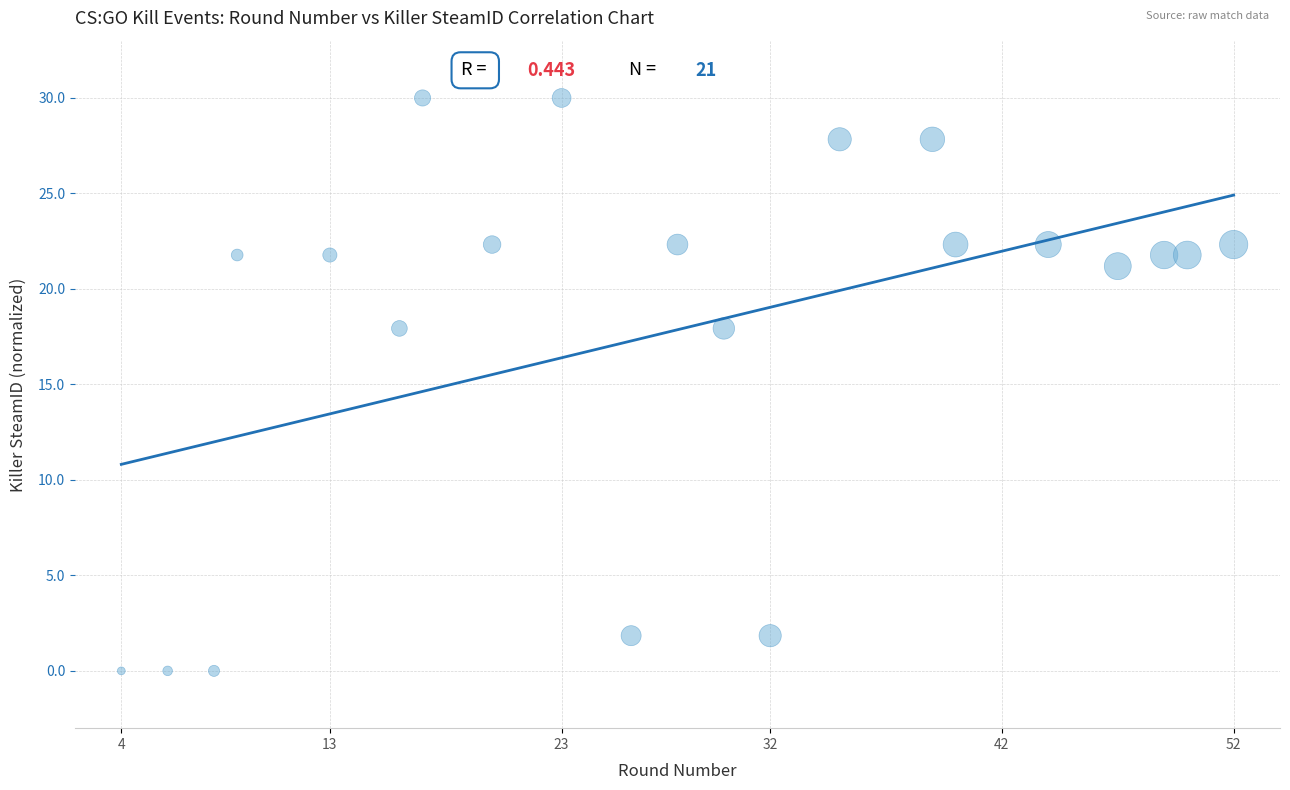

What is the range of X values (max minus min)?

48.0